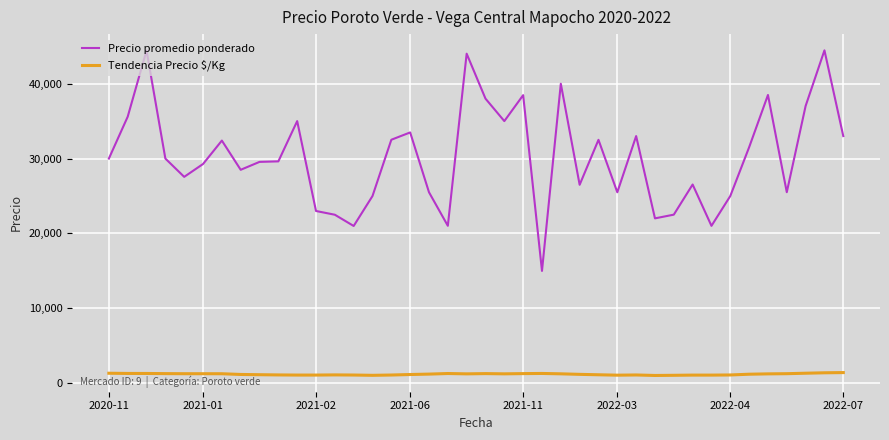

True or false: Precio promedio ponderado and Tendencia Precio $/Kg intersect in this chart.

False